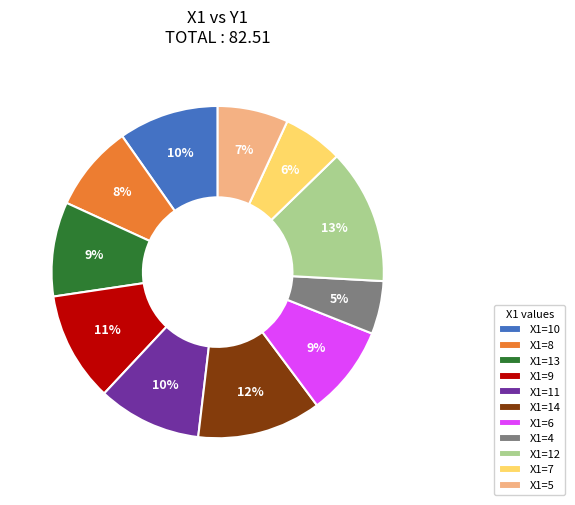

What is the ratio of the value at X1=13 to the value at X1=4?

1.8